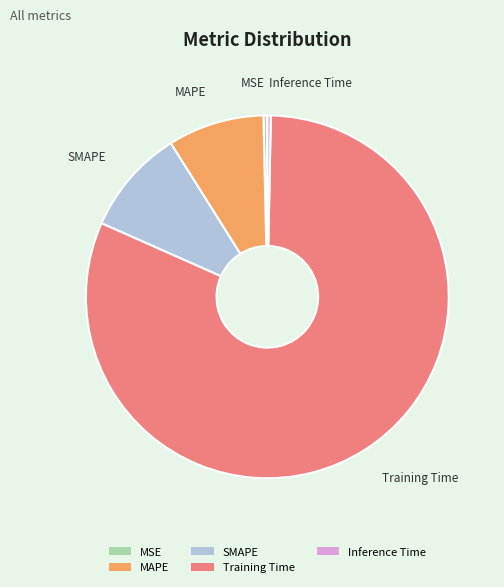

How many segments does this pie chart have?

5